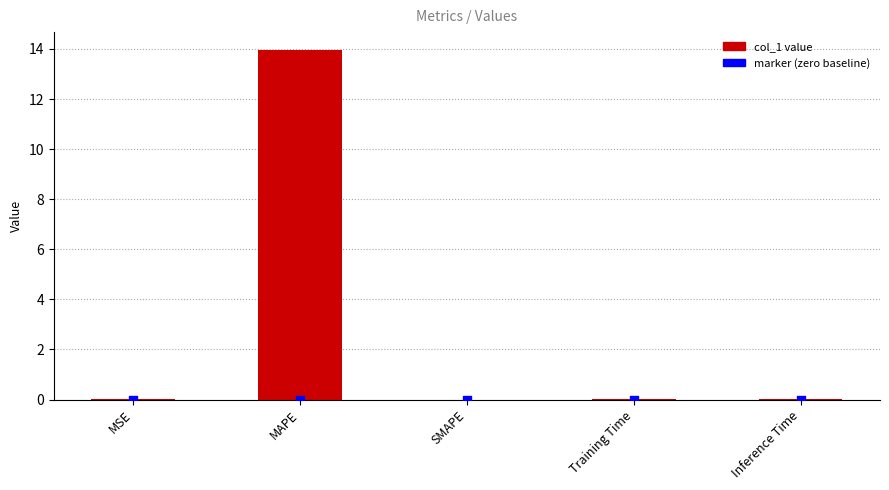

What are all the series names shown in the legend?

col_1, marker